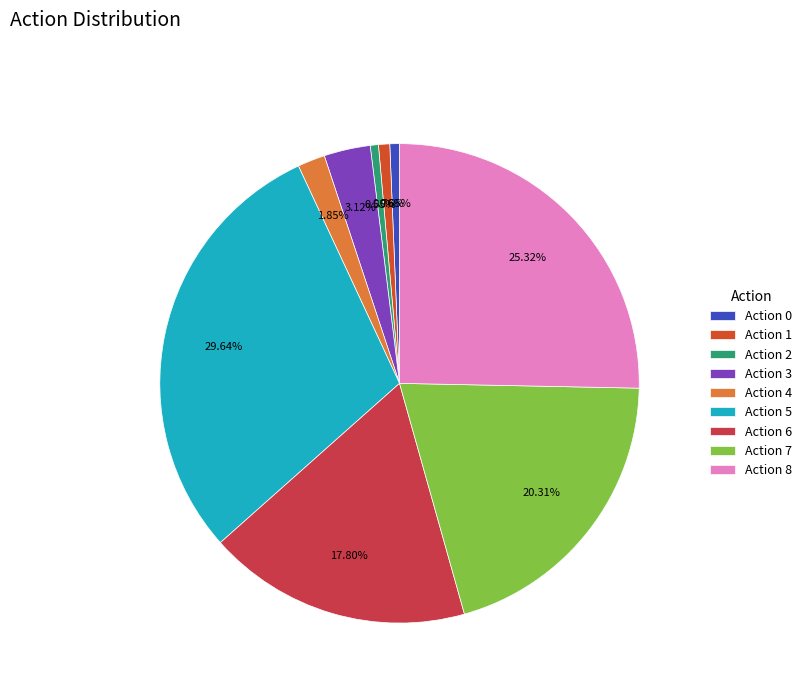

How many segments does this pie chart have?

9